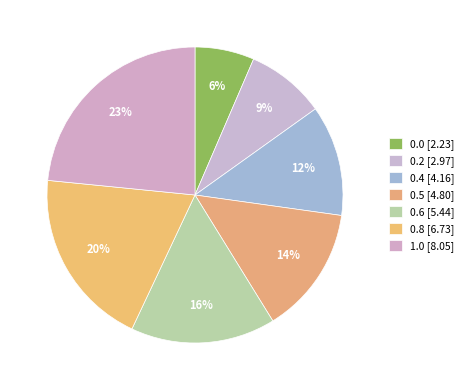

What percentage is the 0.2 slice, to the nearest percent?

9%